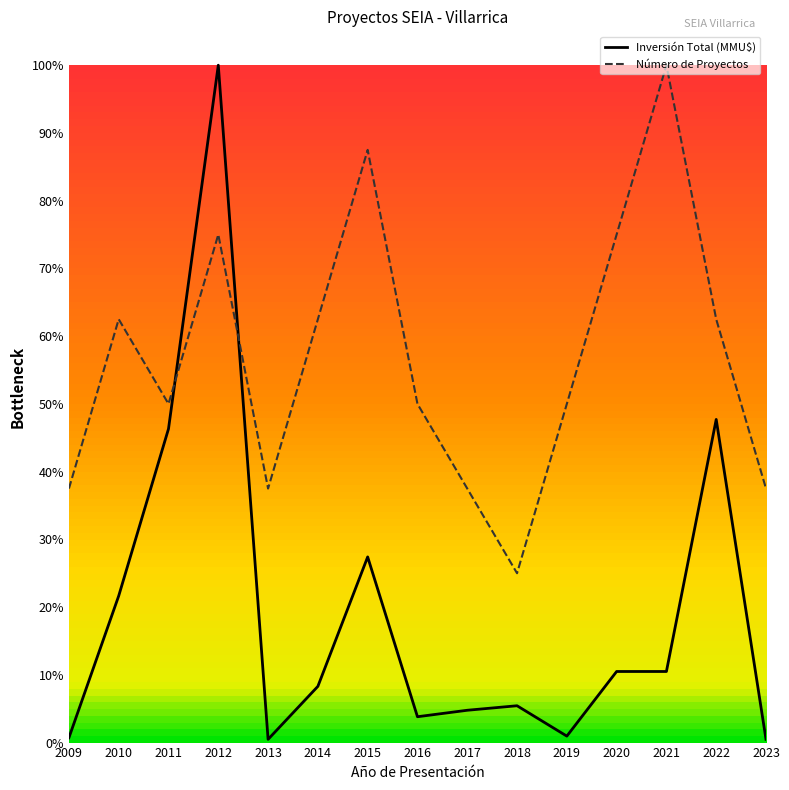

Reading left to right, extract all data points from this chart.

Número de Proyectos: 0.4	0.6	0.5	0.8	0.4	0.6	0.9	0.5	0.4	0.2	0.5	0.8	1.0	0.6	0.4
Inversión Total (MMU$): 0.0	0.2	0.5	1.0	0.0	0.1	0.3	0.0	0.0	0.1	0.0	0.1	0.1	0.5	0.0